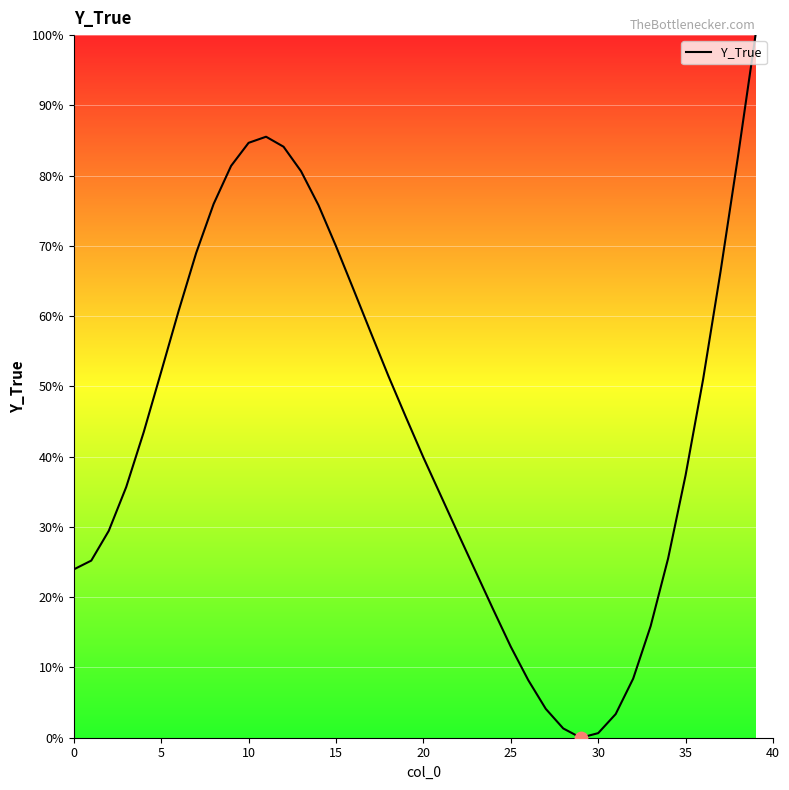

What is the difference between the maximum and minimum values?

100.0